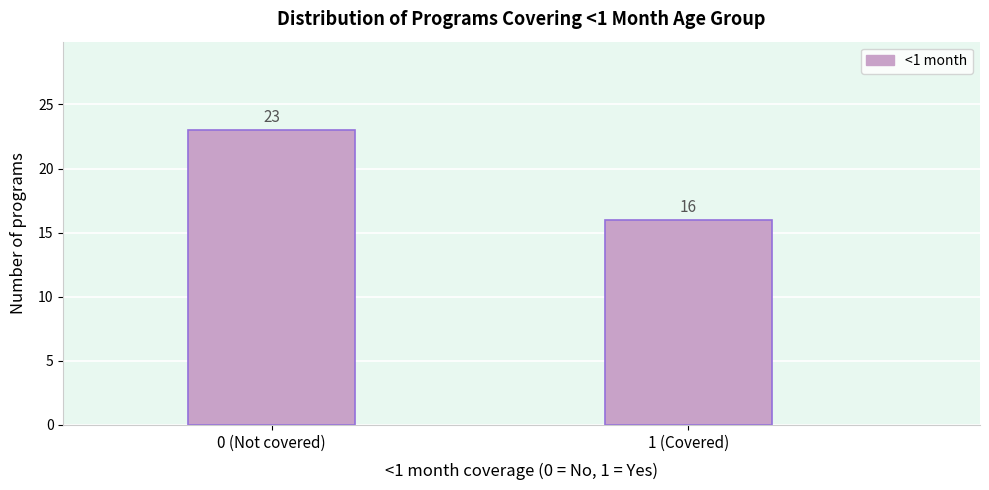

Reading left to right, what are all the values shown in this chart?

0 (Not covered)=23	1 (Covered)=16